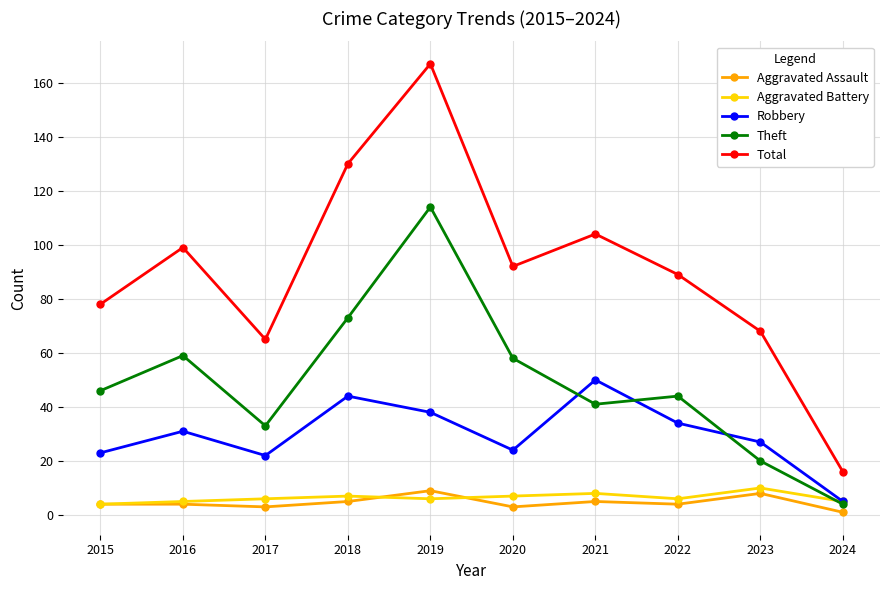

Which series has the widest spread of values?

Total